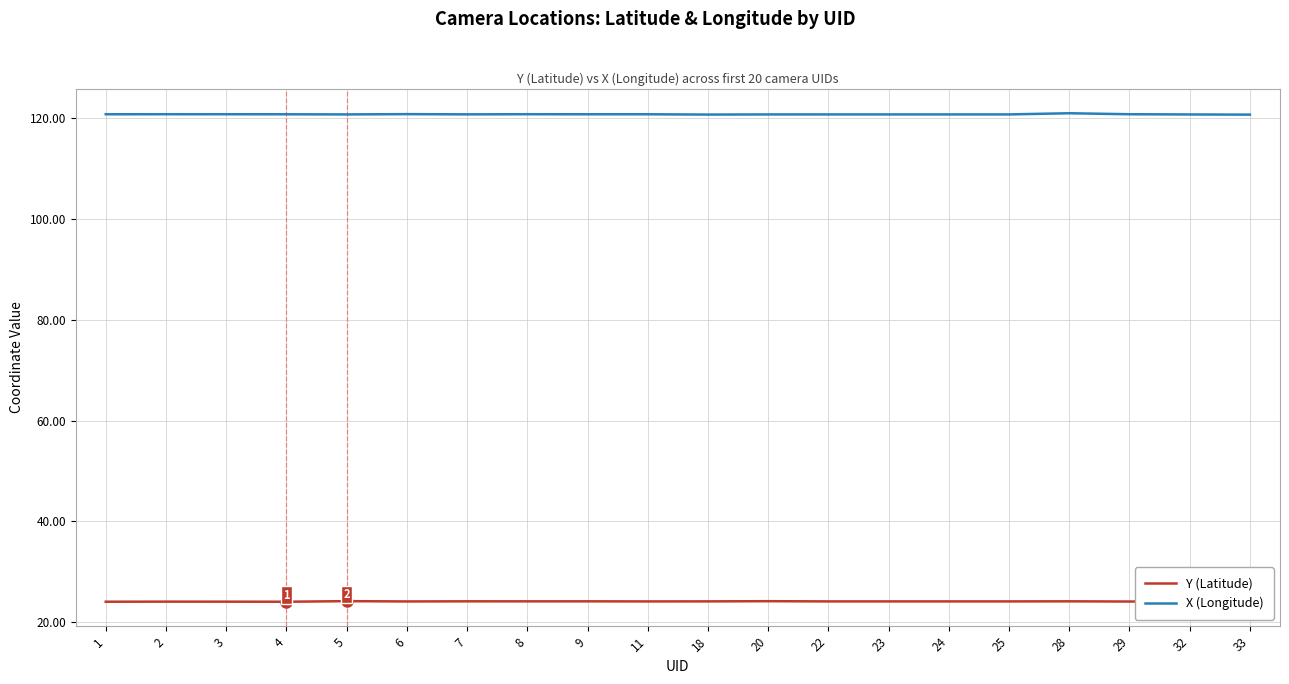

In X (Longitude), how many points are higher than both neighbors (excluding endpoints)?

5